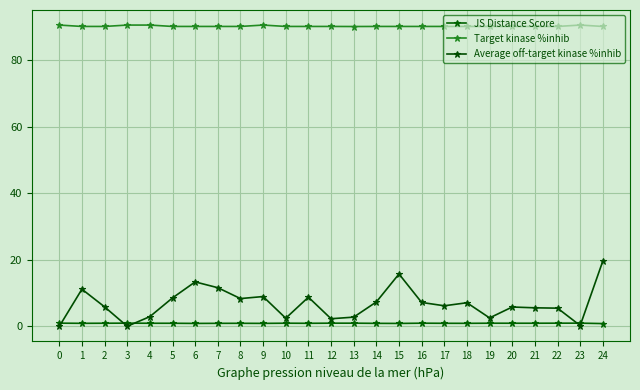

True or false: Average off-target kinase %inhib has a value of 8.6 at 5.

True